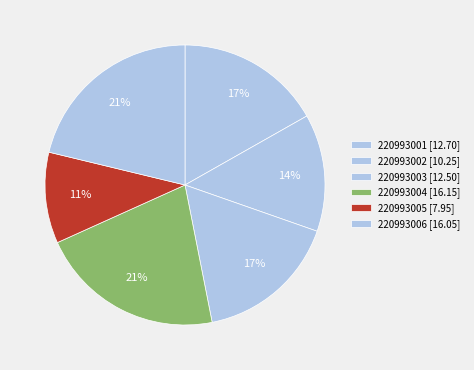

Does 220993001 represent more than half of the total?

No